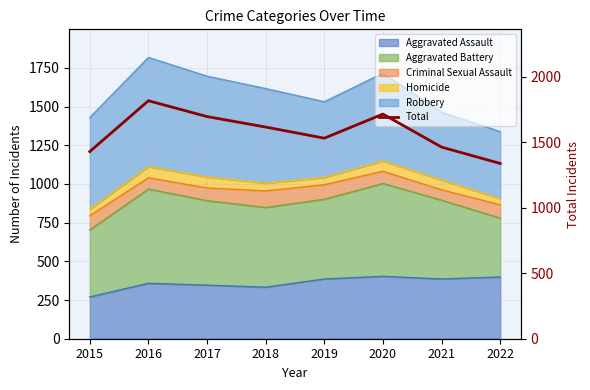

Is it true that the value at 2016 is 3249?

False